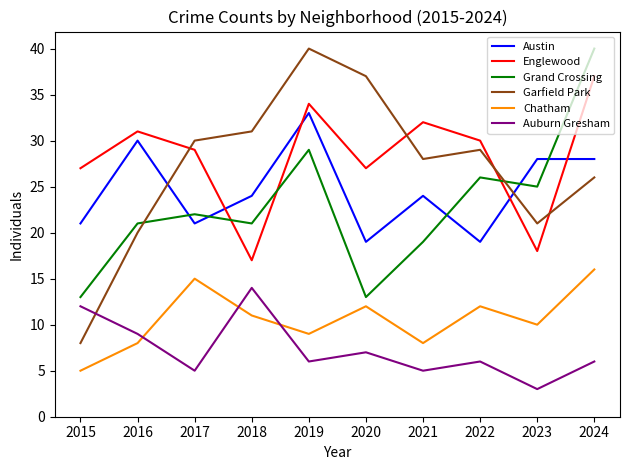

At which category does Garfield Park reach its first local valley?

2021